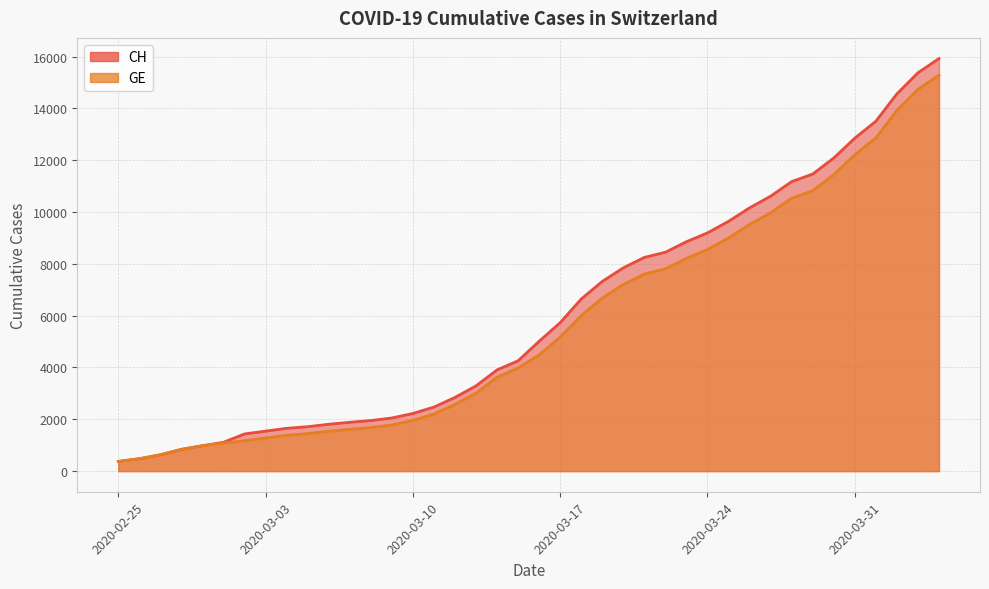

Reading left to right, list all the values displayed in this chart.

CH: 375	479	630	840	981	1113	1436	1544	1652	1715	1809	1885	1952	2051	2226	2472	2845	3291	3908	4259	5012	5731	6644	7323	7847	8249	8449	8855	9196	9642	10162	10613	11175	11467	12086	12852	13505	14561	15375	15926
GE: 375	479	630	840	981	1083	1171	1278	1384	1447	1538	1614	1681	1780	1955	2201	2574	3010	3627	3978	4485	5174	6002	6681	7205	7607	7807	8213	8554	9000	9520	9971	10533	10825	11444	12210	12863	13919	14733	15284